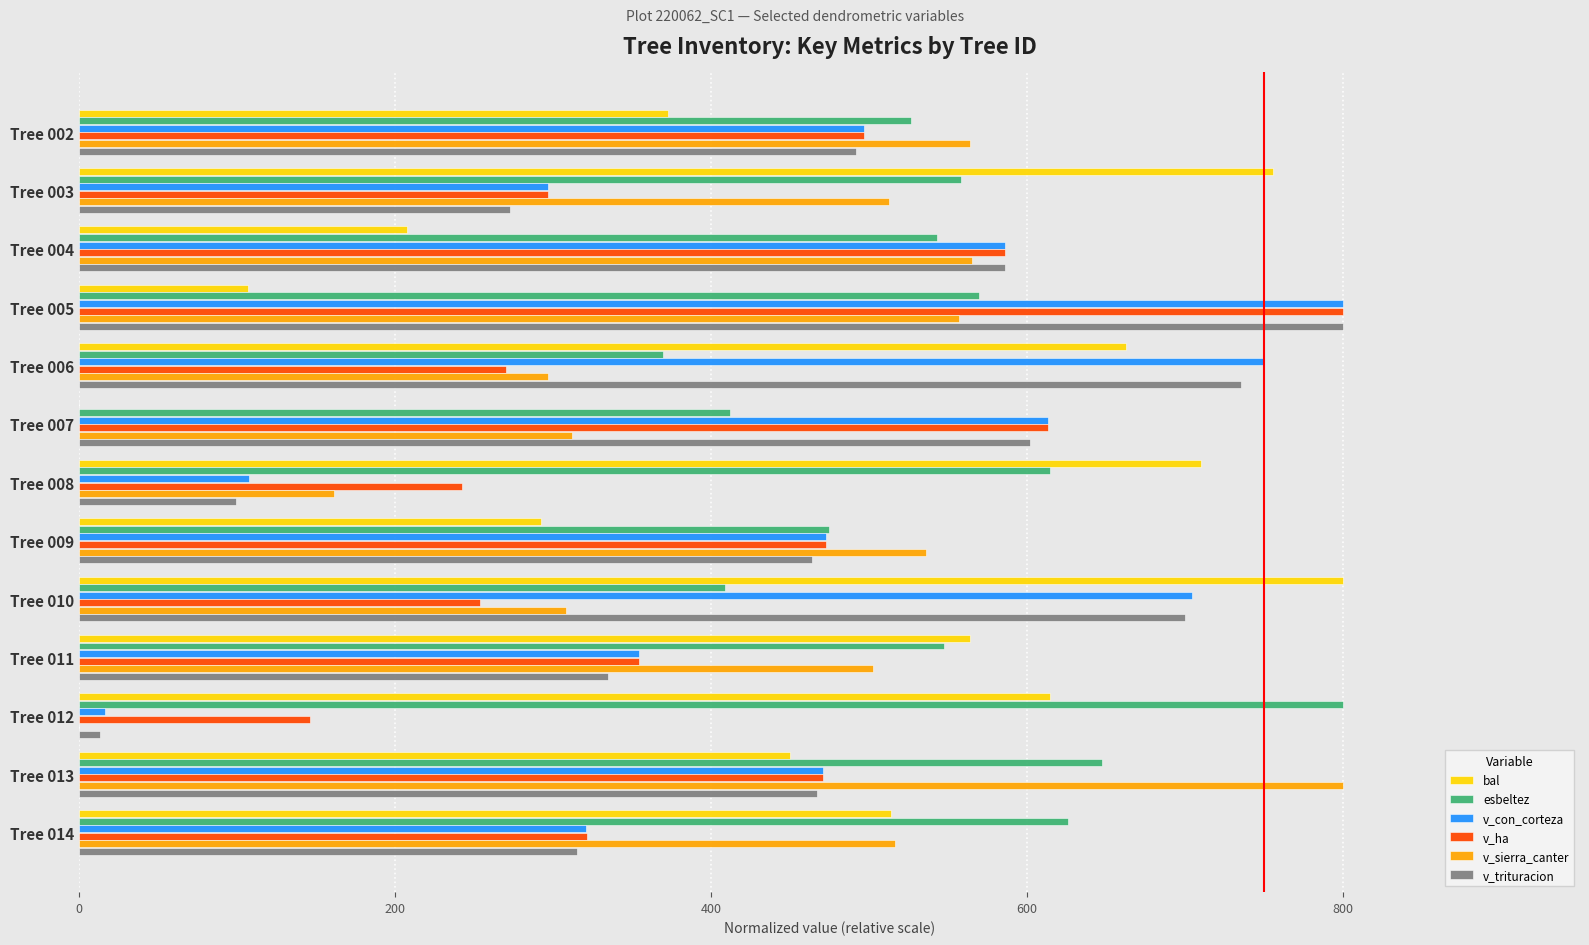

The value of v_trituracion at Tree 004 is 585.8. True or false?

True